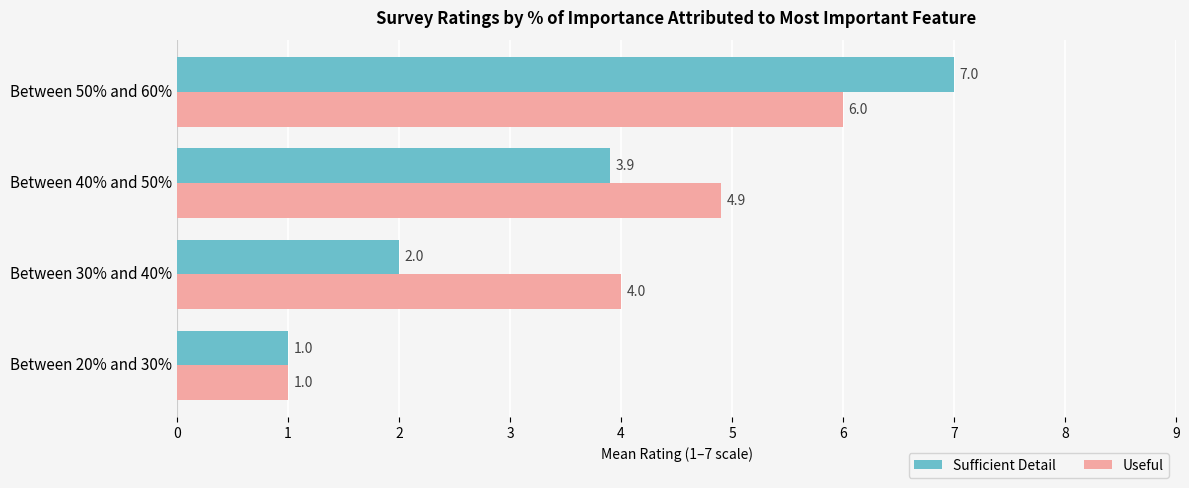

At how many categories does at least one series exceed 2?

3